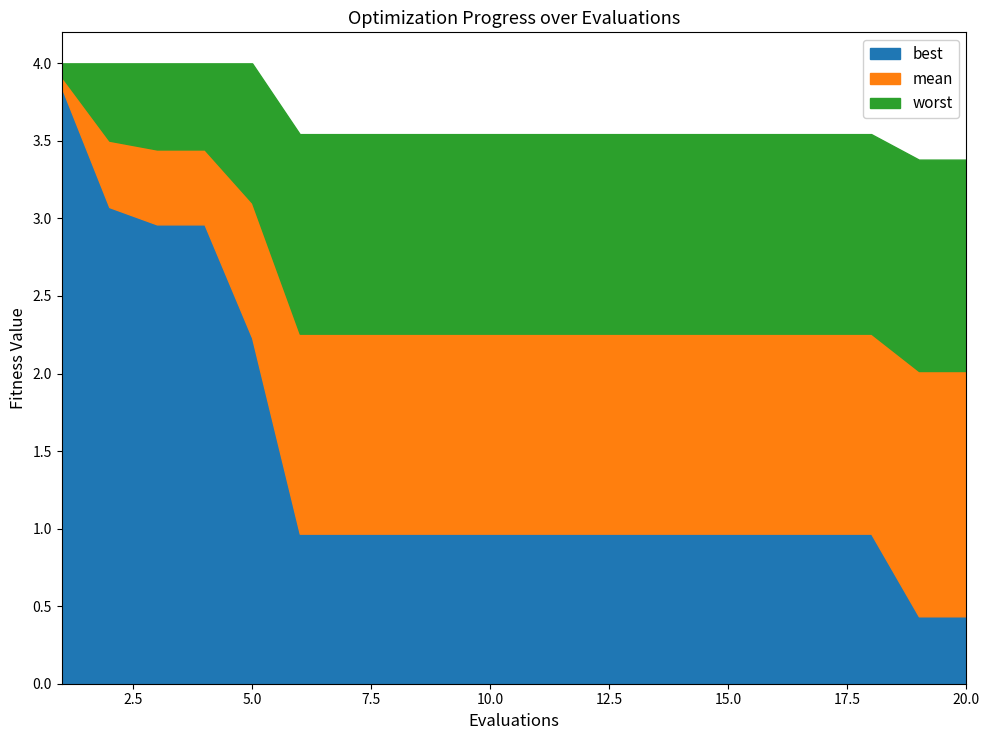

Is it true that best equals 1.0 at 16?

True